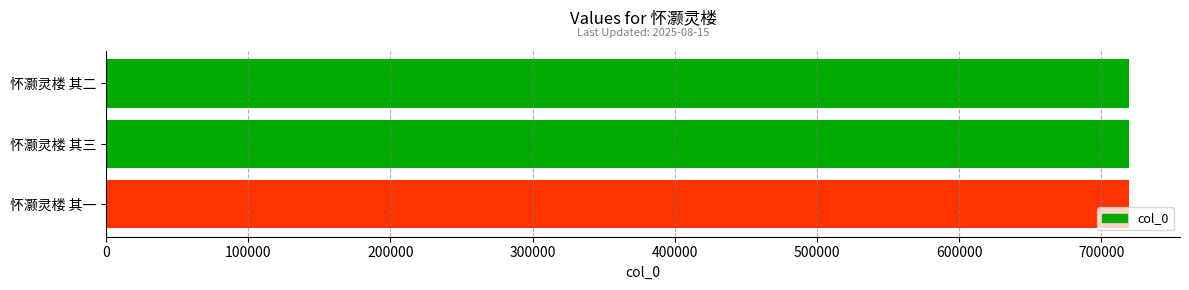

Are the bars horizontal?

Yes